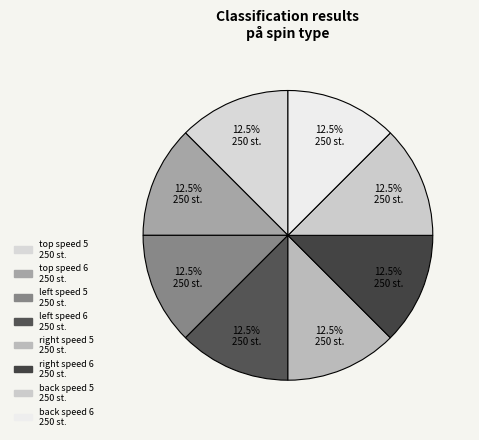

What is the smallest slice in the pie chart?

back speed 6